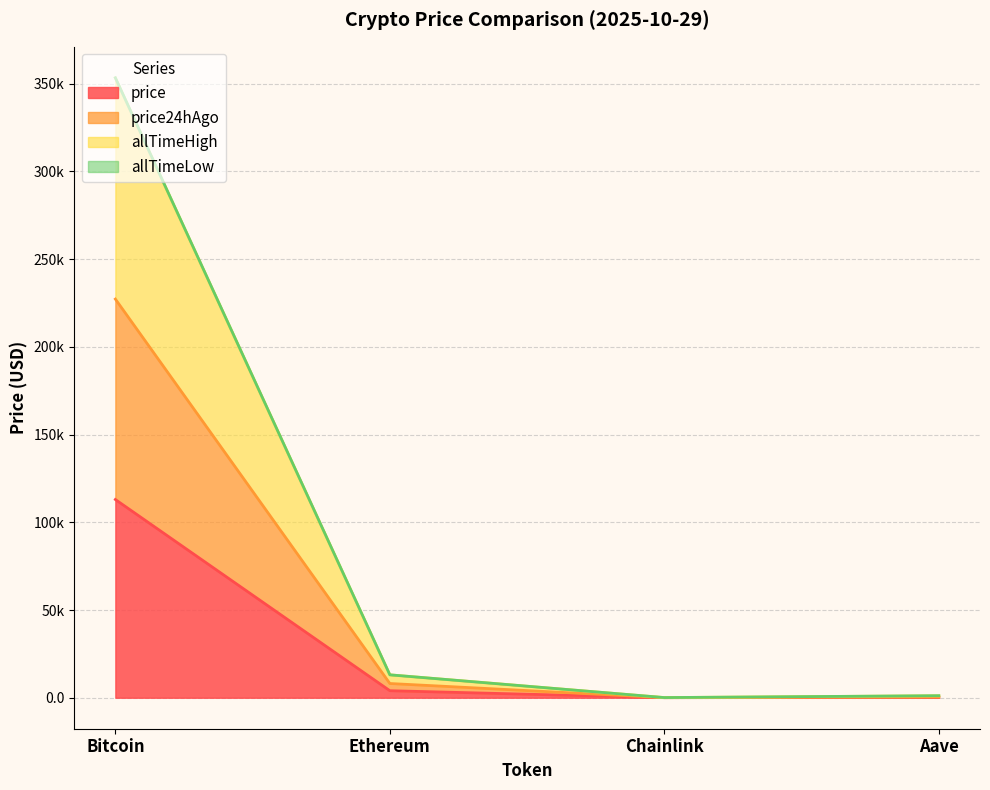

True or false: allTimeHigh and price intersect in this chart.

False